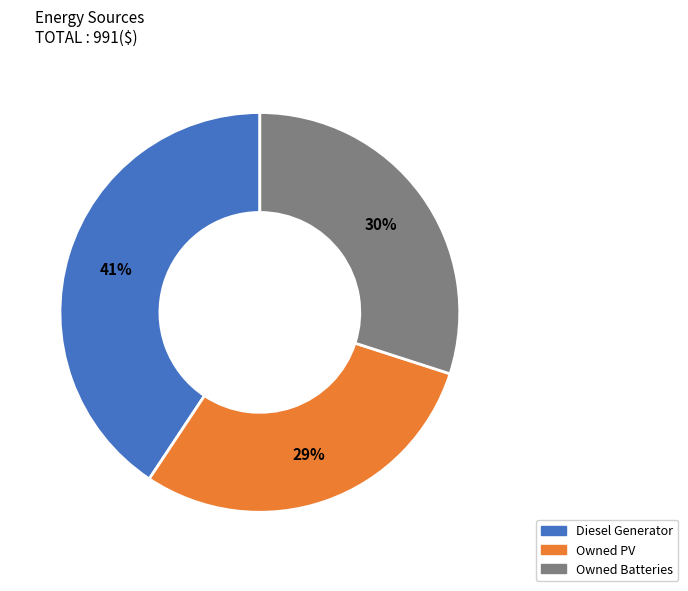

Is the sum of Diesel Generator and Owned PV greater than half?

Yes